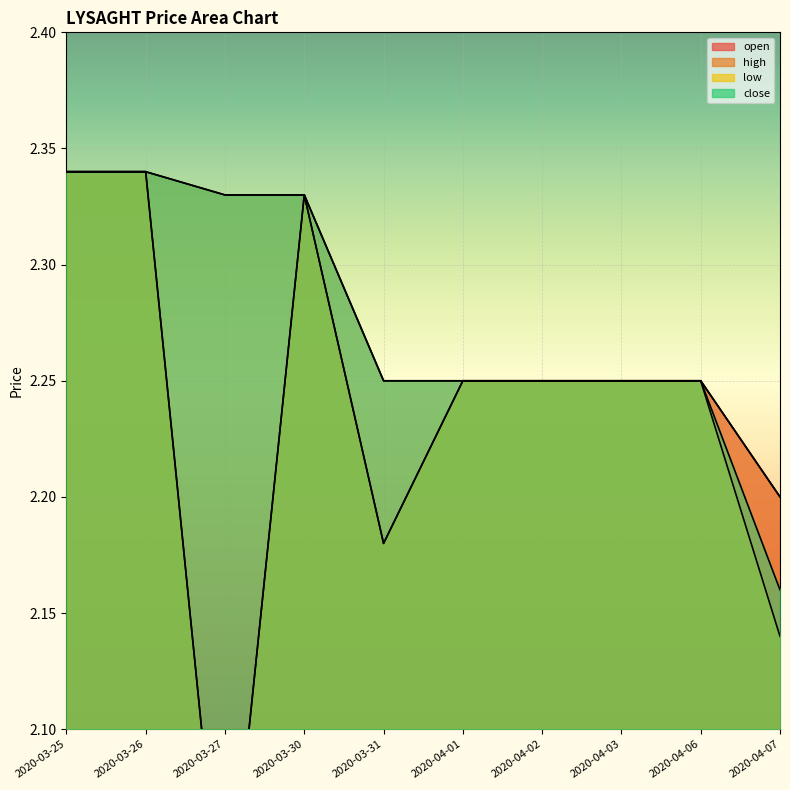

What is the total value across all series at 2020-04-02?

9.0